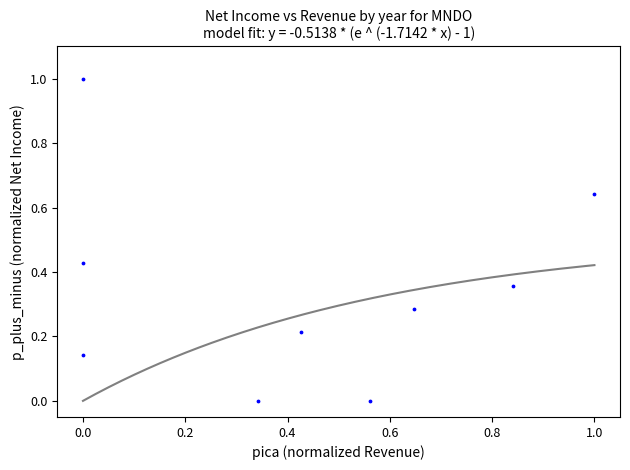

What is the range of Y values (max minus min)?

1.0